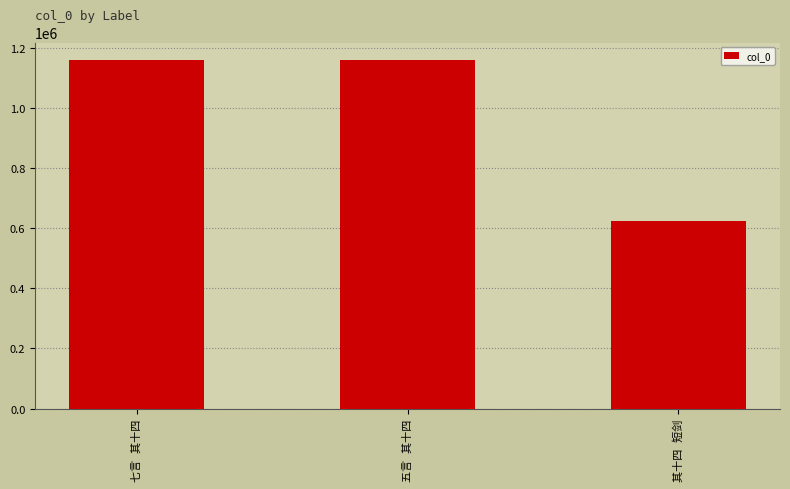

What is the average value?

982278